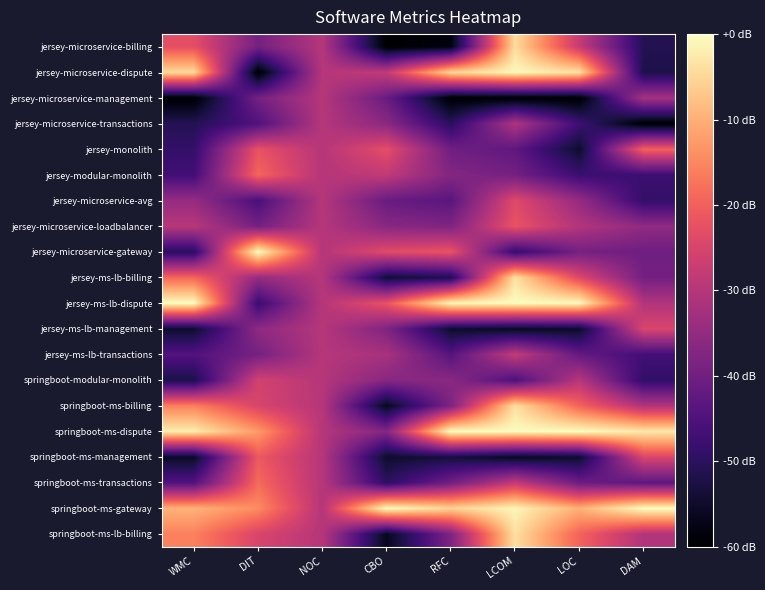

Reading right to left, list all the values displayed in this chart.

jersey-microservice-billing: DAM=-51.2	LOC=-27.6	LCOM=-4.2	RFC=-58.3	CBO=-60.0	NOC=-30.0	DIT=-39.3	WMC=-22.9
jersey-microservice-dispute: DAM=-52.1	LOC=-3.6	LCOM=-0.6	RFC=-5.2	CBO=-28.1	NOC=-30.0	DIT=-60.0	WMC=-4.6
jersey-microservice-management: DAM=-32.5	LOC=-60.0	LCOM=-60.0	RFC=-60.0	CBO=-41.2	NOC=-30.0	DIT=-39.3	WMC=-60.0
jersey-microservice-transactions: DAM=-60.0	LOC=-47.5	LCOM=-30.9	RFC=-50.3	CBO=-36.2	NOC=-30.0	DIT=-45.0	WMC=-51.1
jersey-monolith: DAM=-19.7	LOC=-55.0	LCOM=-42.7	RFC=-40.1	CBO=-22.9	NOC=-30.0	DIT=-22.1	WMC=-48.9
jersey-modular-monolith: DAM=-47.8	LOC=-47.8	LCOM=-39.5	RFC=-37.3	CBO=-28.4	NOC=-30.0	DIT=-19.1	WMC=-47.0
jersey-microservice-avg: DAM=-48.9	LOC=-34.7	LCOM=-23.9	RFC=-43.5	CBO=-41.4	NOC=-30.0	DIT=-45.9	WMC=-34.6
jersey-microservice-loadbalancer: DAM=-35.4	LOC=-30.5	LCOM=-22.0	RFC=-37.9	CBO=-36.5	NOC=-30.0	DIT=-39.4	WMC=-29.6
jersey-microservice-gateway: DAM=-40.3	LOC=-39.4	LCOM=-48.8	RFC=-21.9	CBO=-23.5	NOC=-30.0	DIT=-0.0	WMC=-50.4
jersey-ms-lb-billing: DAM=-39.6	LOC=-24.1	LCOM=-3.6	RFC=-51.8	CBO=-54.2	NOC=-30.0	DIT=-34.5	WMC=-19.0
jersey-ms-lb-dispute: DAM=-30.6	LOC=-0.4	LCOM=-0.0	RFC=-0.7	CBO=-21.9	NOC=-30.0	DIT=-48.2	WMC=-0.0
jersey-ms-lb-management: DAM=-24.8	LOC=-55.4	LCOM=-56.3	RFC=-54.9	CBO=-37.8	NOC=-30.0	DIT=-35.7	WMC=-54.9
jersey-ms-lb-transactions: DAM=-46.8	LOC=-42.0	LCOM=-28.1	RFC=-44.0	CBO=-31.9	NOC=-30.0	DIT=-39.3	WMC=-44.6
springboot-modular-monolith: DAM=-49.3	LOC=-29.8	LCOM=-45.4	RFC=-36.3	CBO=-36.6	NOC=-30.0	DIT=-25.9	WMC=-52.4
springboot-ms-billing: DAM=-30.6	LOC=-19.6	LCOM=-3.8	RFC=-38.2	CBO=-56.6	NOC=-30.0	DIT=-25.0	WMC=-15.8
springboot-ms-dispute: DAM=-2.8	LOC=-0.0	LCOM=-0.2	RFC=-0.0	CBO=-37.2	NOC=-30.0	DIT=-12.7	WMC=-2.0
springboot-ms-management: DAM=-24.8	LOC=-54.9	LCOM=-56.3	RFC=-53.5	CBO=-55.0	NOC=-30.0	DIT=-21.1	WMC=-55.7
springboot-ms-transactions: DAM=-42.7	LOC=-40.6	LCOM=-28.0	RFC=-39.8	CBO=-49.8	NOC=-30.0	DIT=-18.6	WMC=-44.6
springboot-ms-gateway: DAM=-0.0	LOC=-9.8	LCOM=-1.0	RFC=-5.3	CBO=-0.0	NOC=-30.0	DIT=-14.5	WMC=-9.6
springboot-ms-lb-billing: DAM=-30.6	LOC=-19.6	LCOM=-3.8	RFC=-38.2	CBO=-56.6	NOC=-30.0	DIT=-25.0	WMC=-15.8